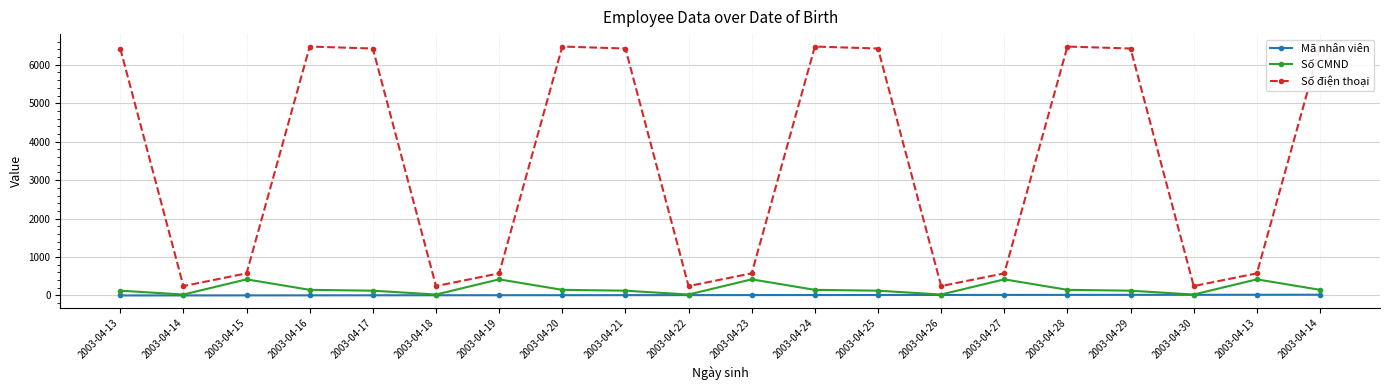

What is the value of the Số điện thoại point at the 17th from the left?

6423